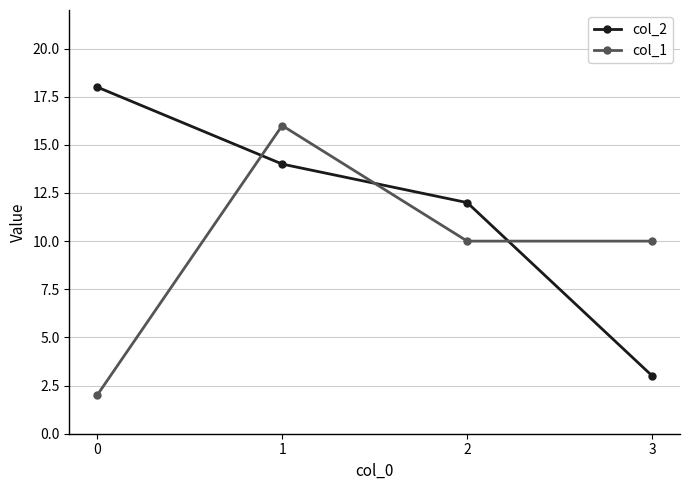

How many data points in col_2 are less than 14?

2